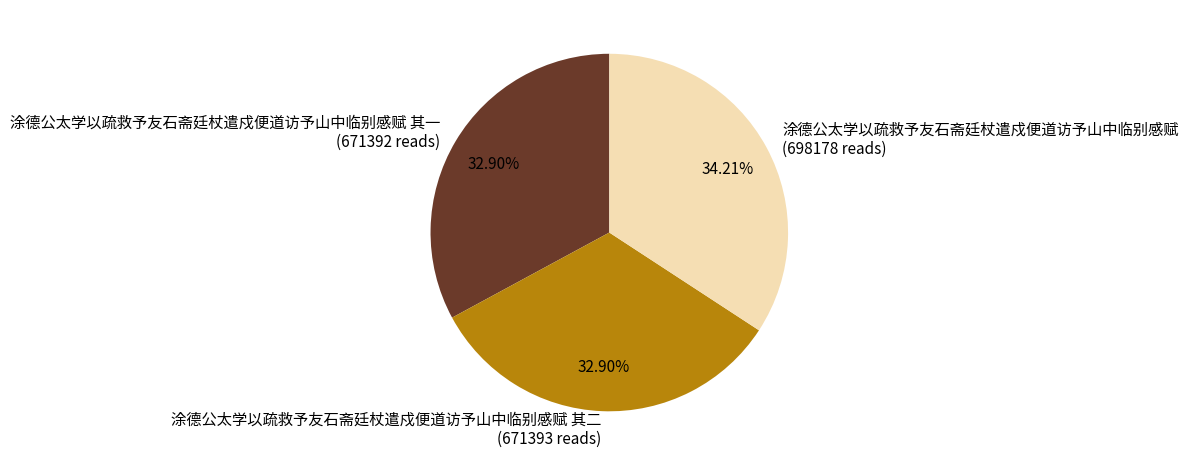

Is there a majority slice in this chart?

No